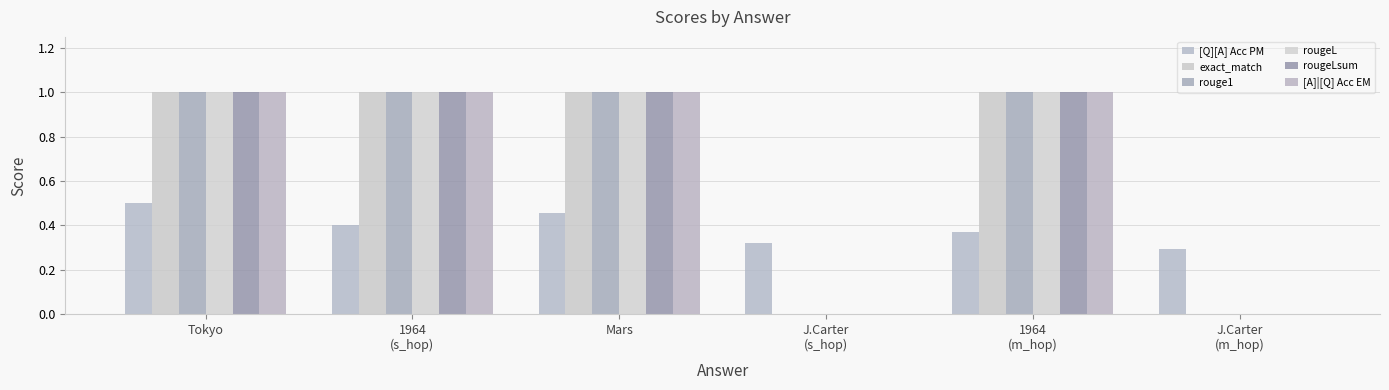

Reading left to right, what are all the values shown in this chart?

[Q][A] Acc PM: Tokyo=0.5	1964
(s_hop)=0.4	Mars=0.5	J.Carter
(s_hop)=0.3	1964
(m_hop)=0.4	J.Carter
(m_hop)=0.3
exact_match: Tokyo=1.0	1964
(s_hop)=1.0	Mars=1.0	J.Carter
(s_hop)=0.0	1964
(m_hop)=1.0	J.Carter
(m_hop)=0.0
rouge1: Tokyo=1.0	1964
(s_hop)=1.0	Mars=1.0	J.Carter
(s_hop)=0.0	1964
(m_hop)=1.0	J.Carter
(m_hop)=0.0
rougeL: Tokyo=1.0	1964
(s_hop)=1.0	Mars=1.0	J.Carter
(s_hop)=0.0	1964
(m_hop)=1.0	J.Carter
(m_hop)=0.0
rougeLsum: Tokyo=1.0	1964
(s_hop)=1.0	Mars=1.0	J.Carter
(s_hop)=0.0	1964
(m_hop)=1.0	J.Carter
(m_hop)=0.0
[A]|[Q] Acc EM: Tokyo=1.0	1964
(s_hop)=1.0	Mars=1.0	J.Carter
(s_hop)=0.0	1964
(m_hop)=1.0	J.Carter
(m_hop)=0.0